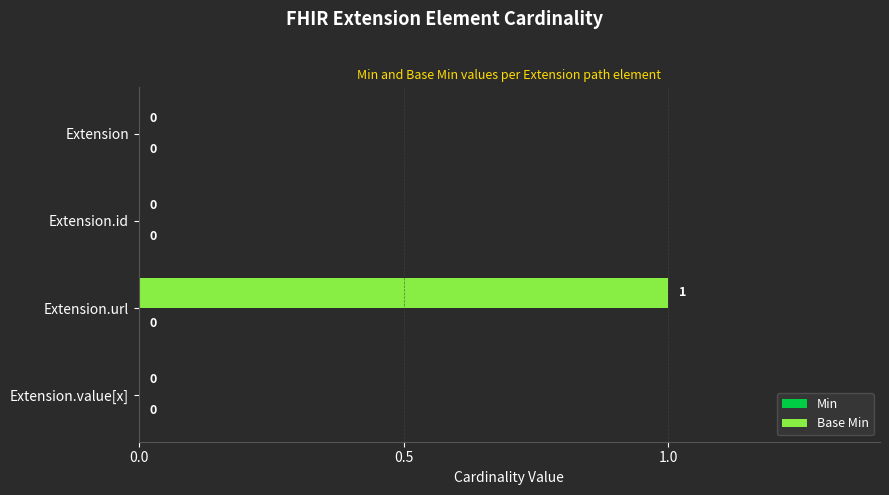

Which label corresponds to the largest value in the chart?

Extension.url